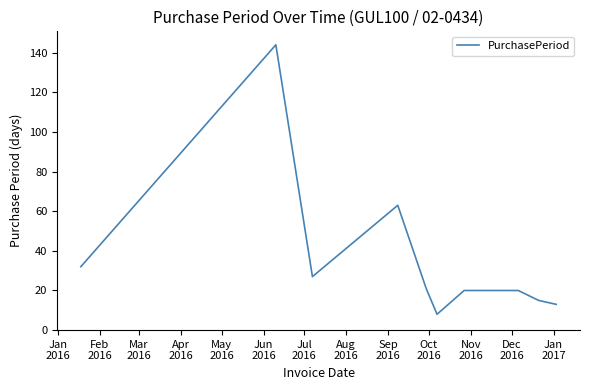

What is the difference between the maximum and second lowest values?

131